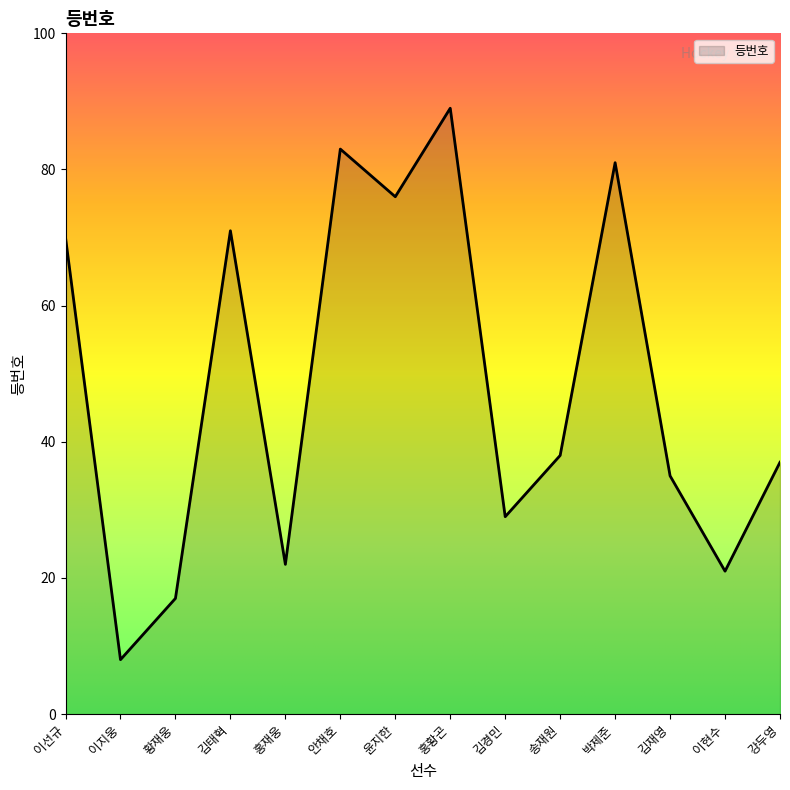

List the labels in order of value, largest first.

홍황곤, 안채호, 박제준, 윤지한, 김태혁, 이선규, 송재원, 강두영, 김재영, 김경민, 홍재웅, 이현수, 황재웅, 이지웅